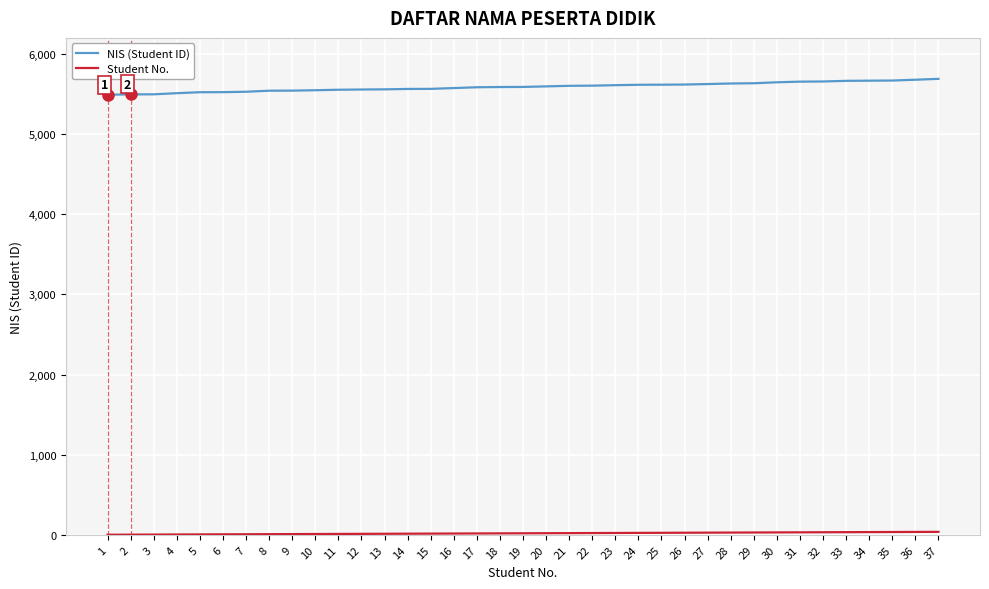

What is the maximum value for NIS (Student ID)?

5689